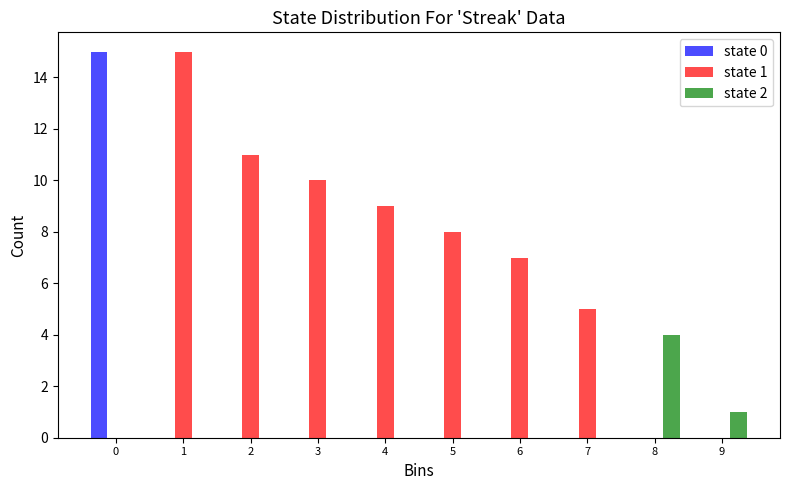

In the state 2 series, which range on the x-axis has the tallest bar?

7.5 to 8.5